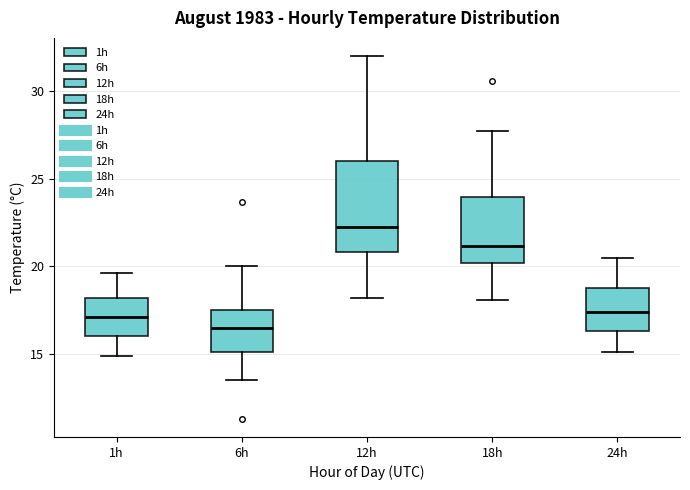

Where is the lower edge of the box for 24h on the y-axis? The values are not printed on the chart, so give them approximately, as read against the axis.

16.5